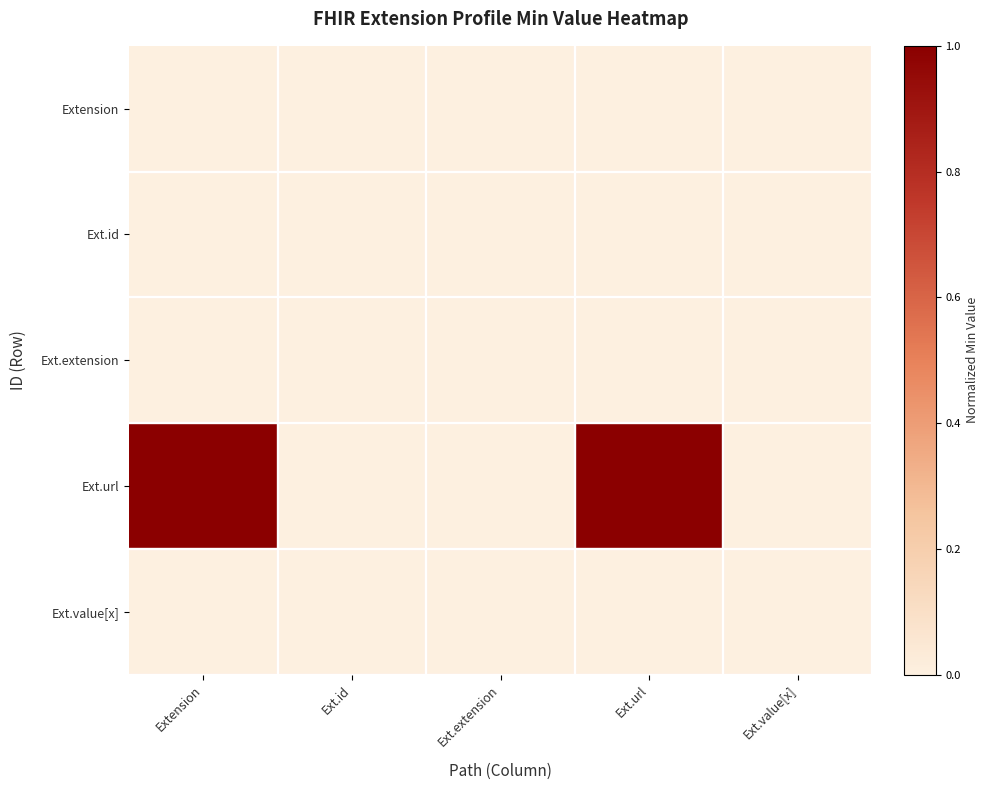

Rank the series by their maximum value, from highest to lowest.

Ext.url, Extension, Ext.id, Ext.extension, Ext.value[x]